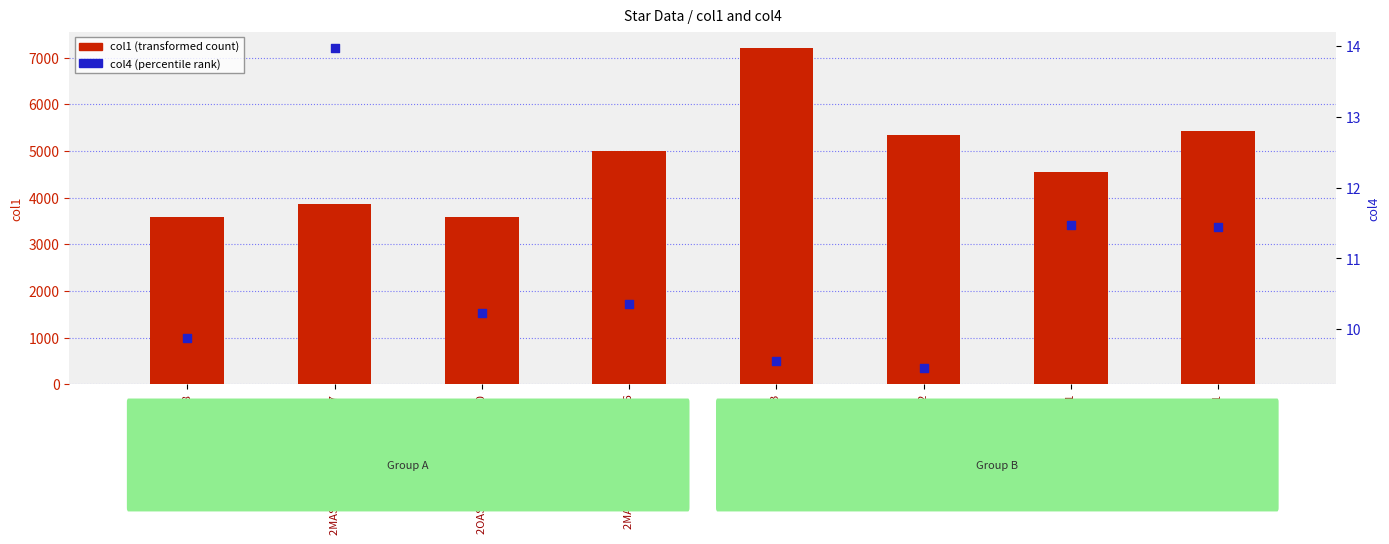

What are all the series names shown in the legend?

col1 (transformed count), col4 (percentile rank)